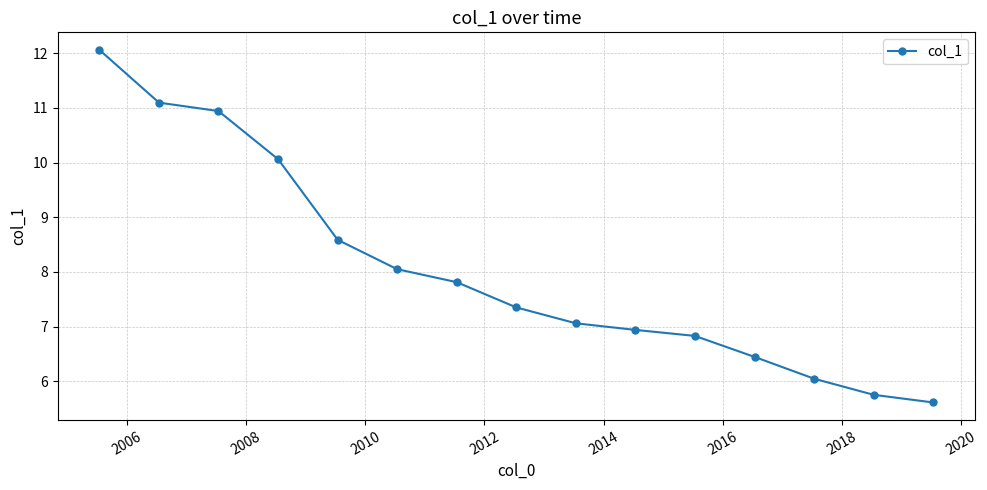

How many data points are less than 7?

6